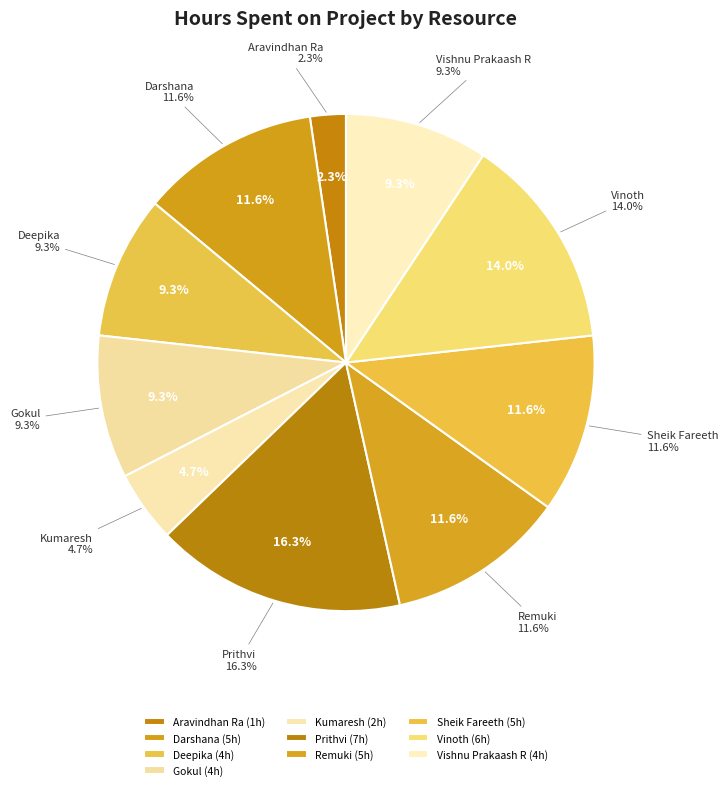

To the nearest percent, what portion does Prithvi represent?

16%